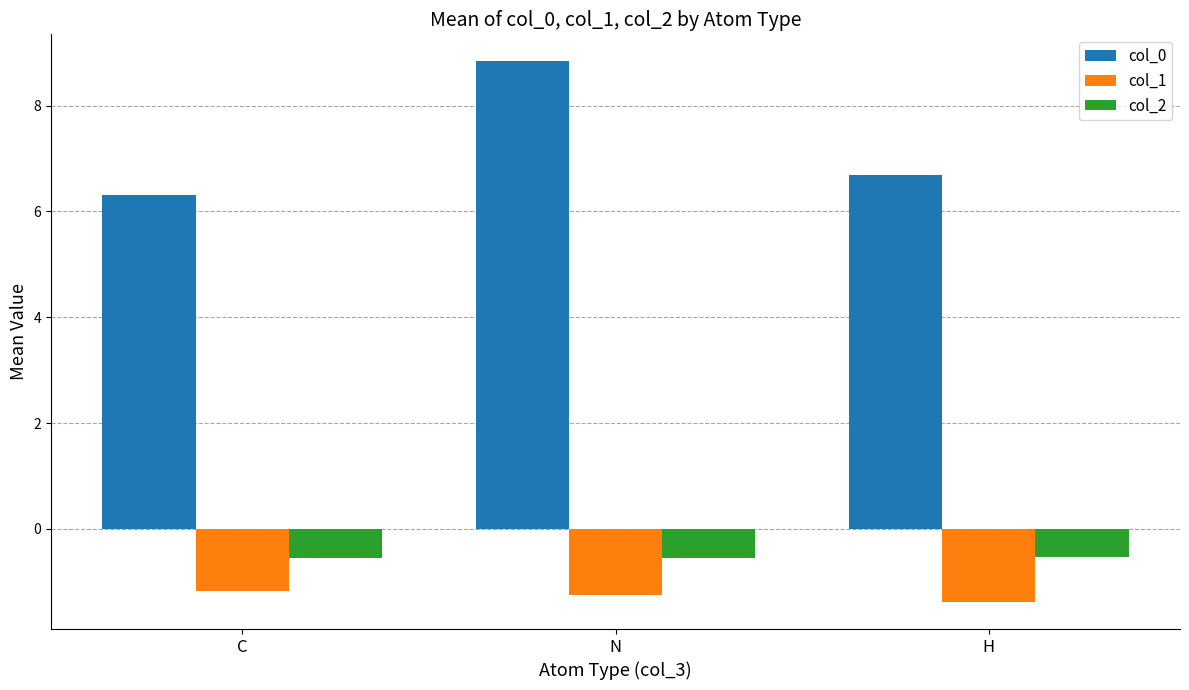

How many groups of bars are there?

3